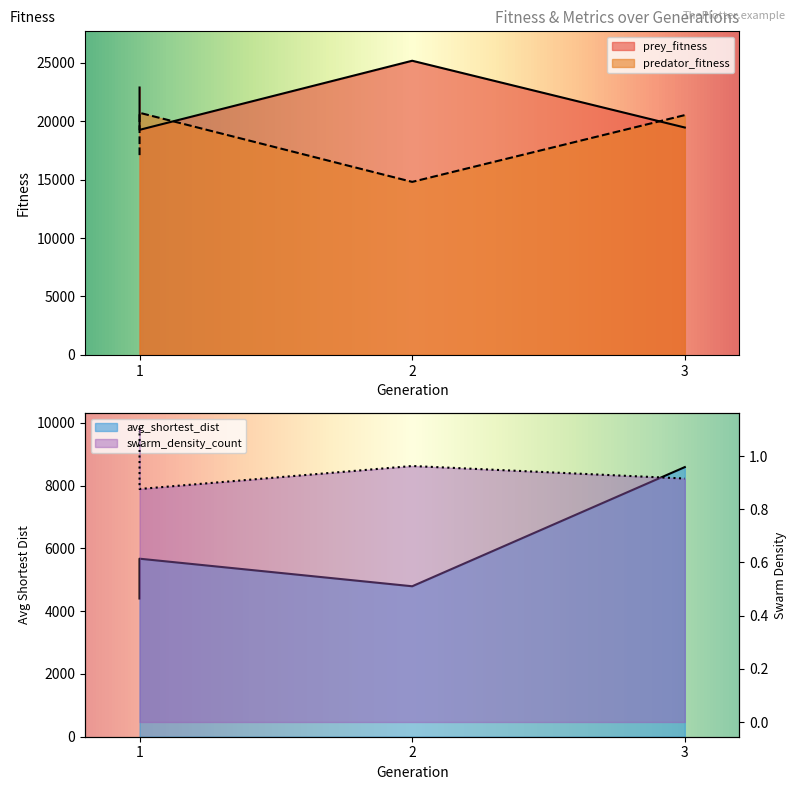

The value of predator_fitness at 1 is 20730.0. True or false?

True